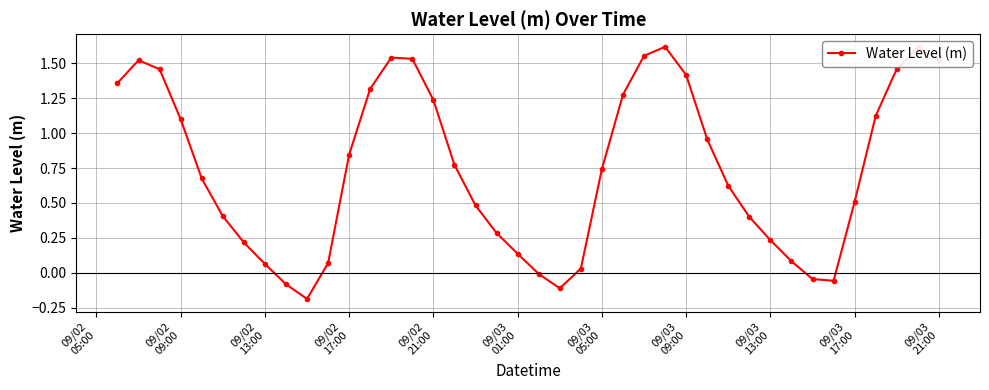

How many points are higher than both their immediate neighbors (excluding endpoints)?

4